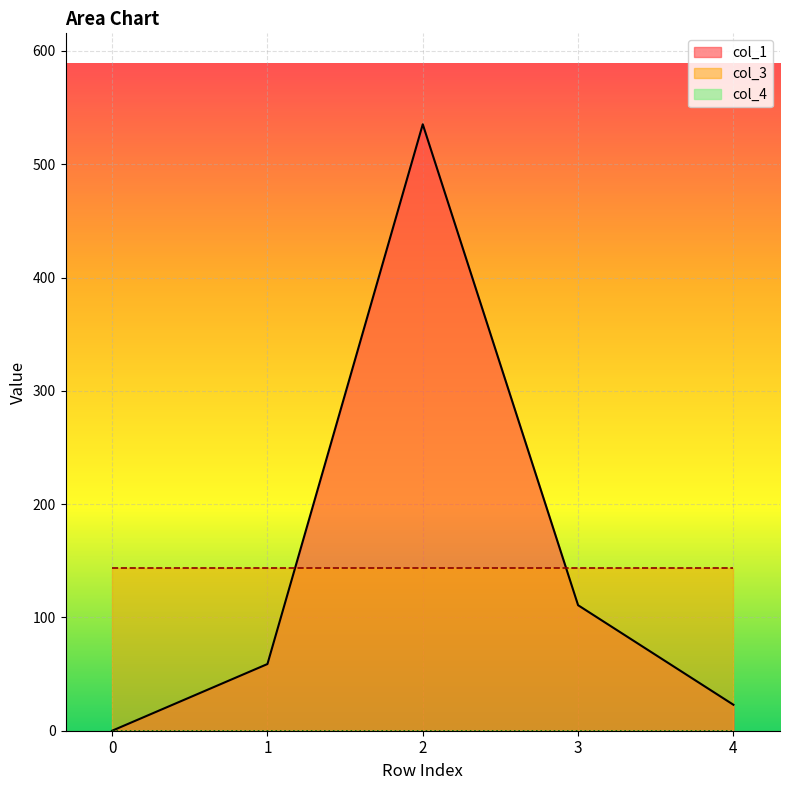

At 3, list the series in order from largest to smallest.

col_3, col_1, col_4